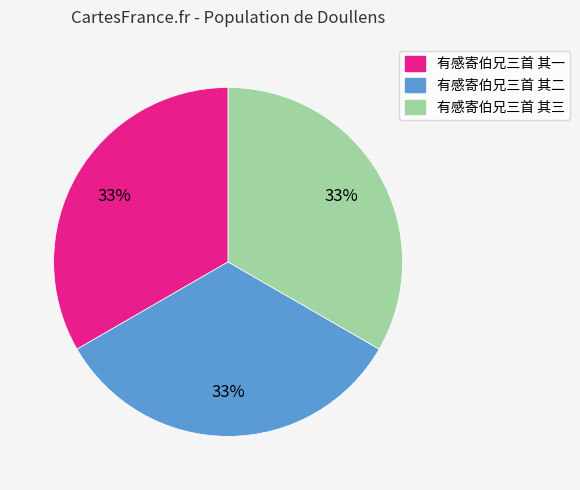

Does 有感寄伯兄三首 其三 represent more than half of the total?

No